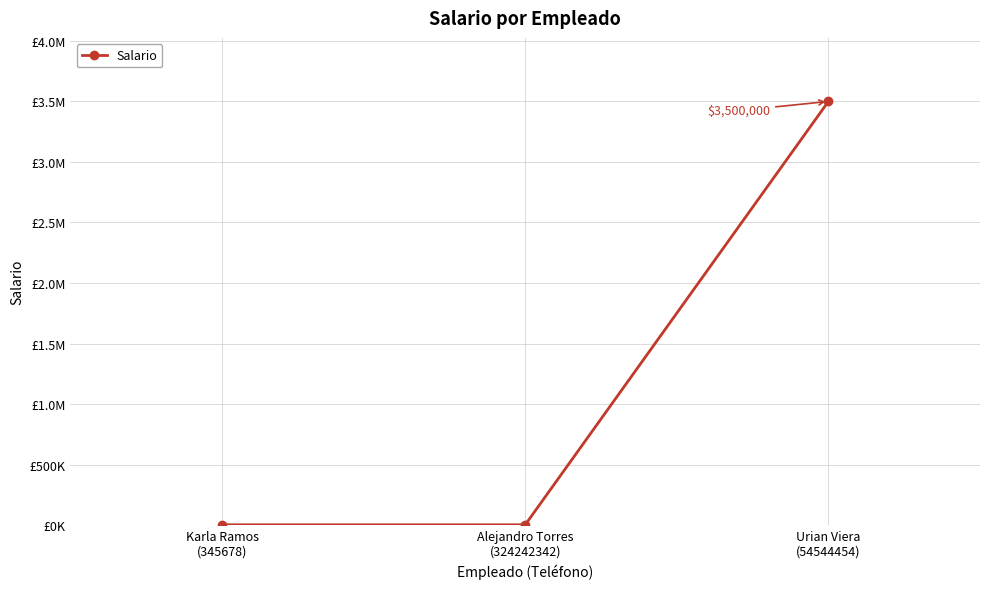

Reading left to right, list all the values displayed in this chart.

2300	2100	3500000